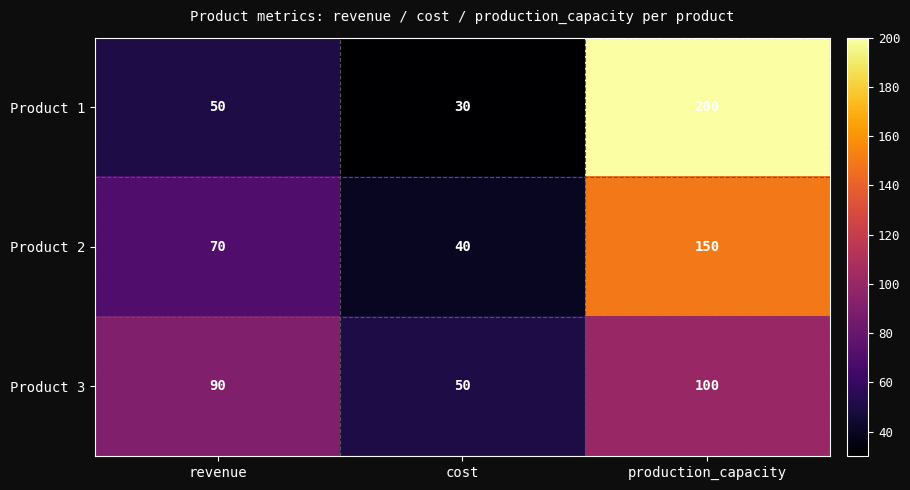

Is the value of Product 1 at revenue greater than the value of Product 2 at production_capacity?

No